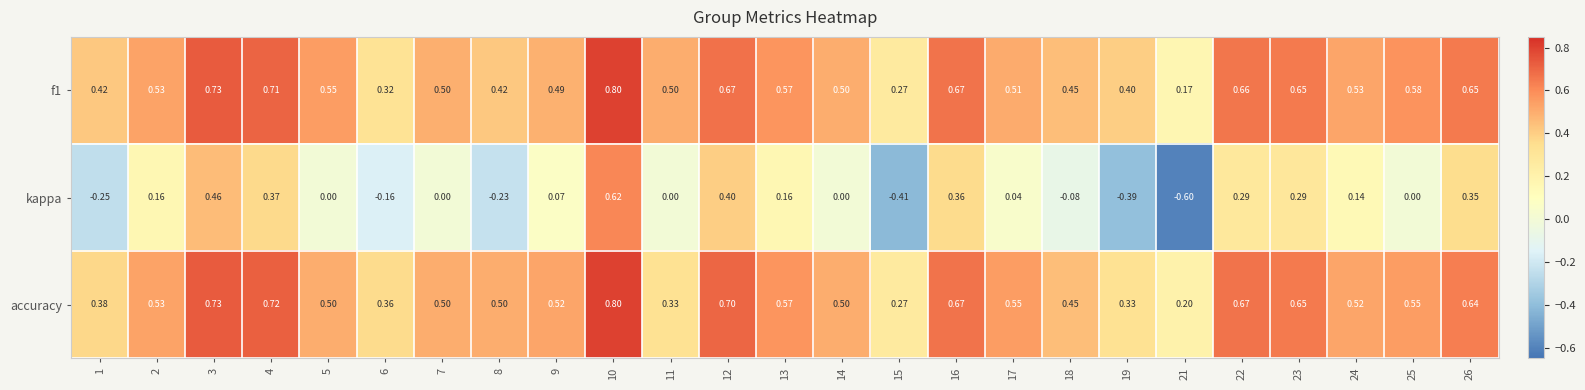

Which series has the largest range (max minus min)?

kappa